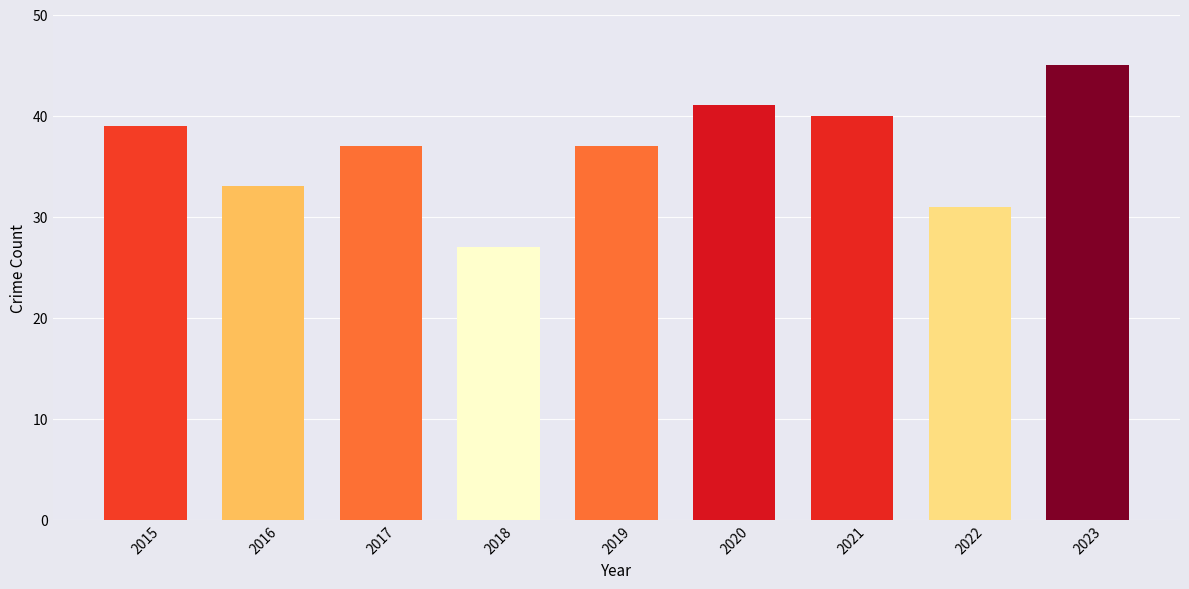

True or false: the data shows 37 at 2017.

True